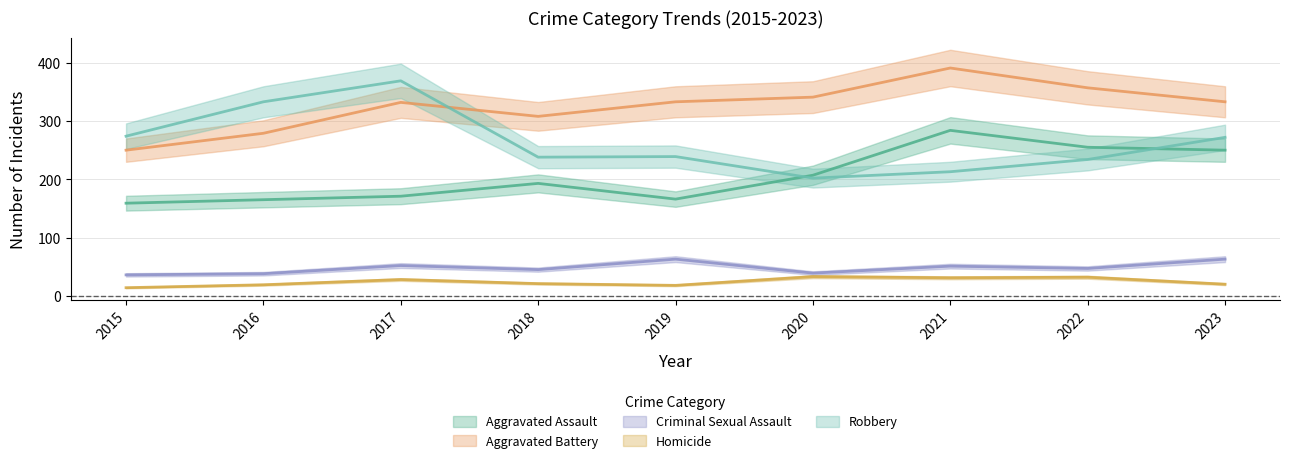

What are all the series names shown in the legend?

Aggravated Assault, Aggravated Battery, Criminal Sexual Assault, Homicide, Robbery